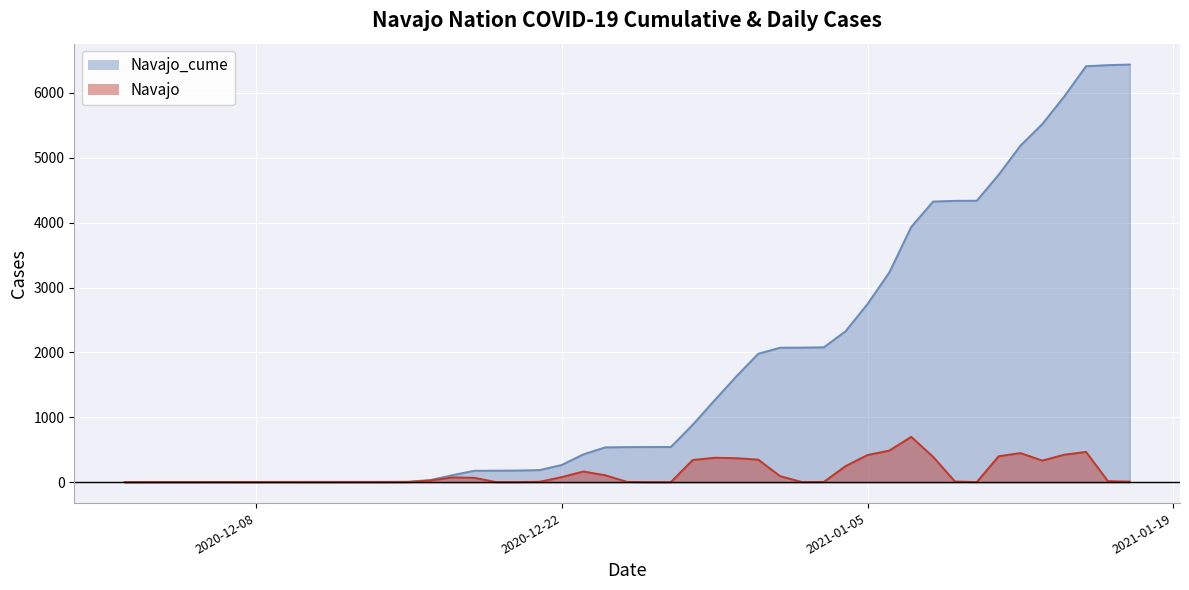

What is the average value of the Navajo_cume series?

2041